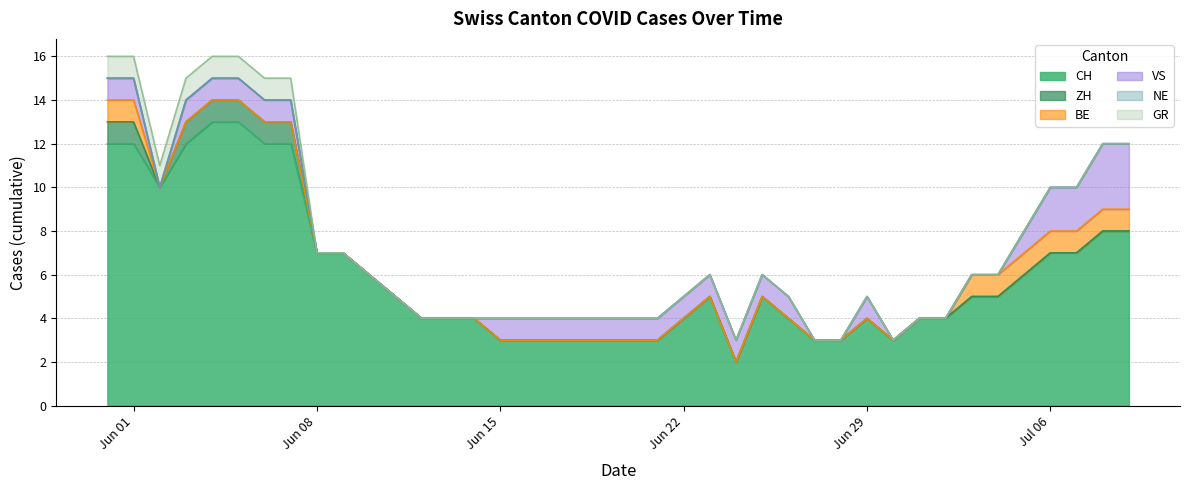

Which series changed the most between 3 and 5?

CH